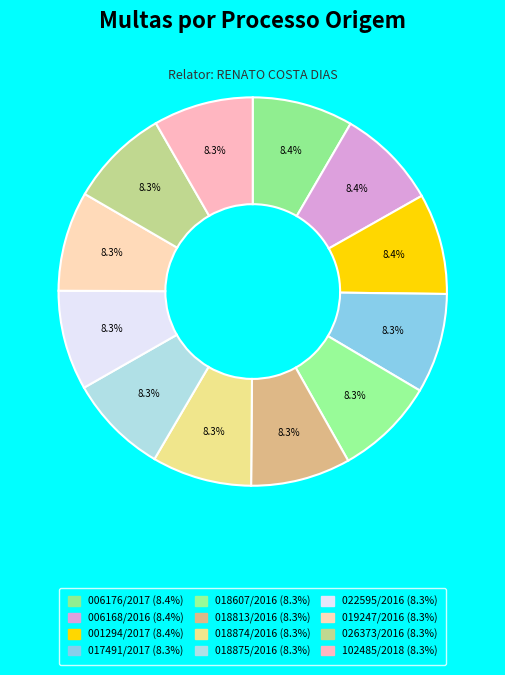

How many slices are in this pie chart?

12